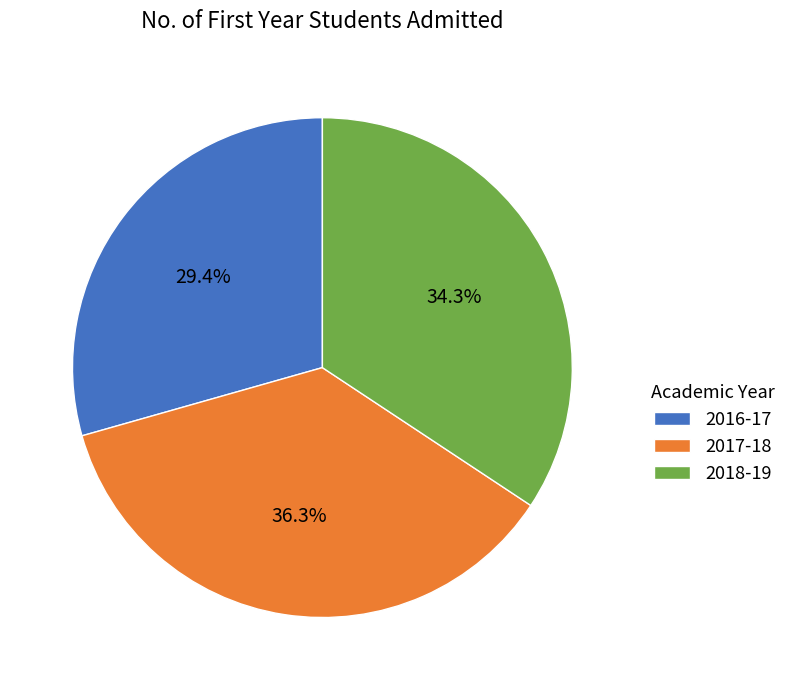

Which slice is the smallest?

2016-17